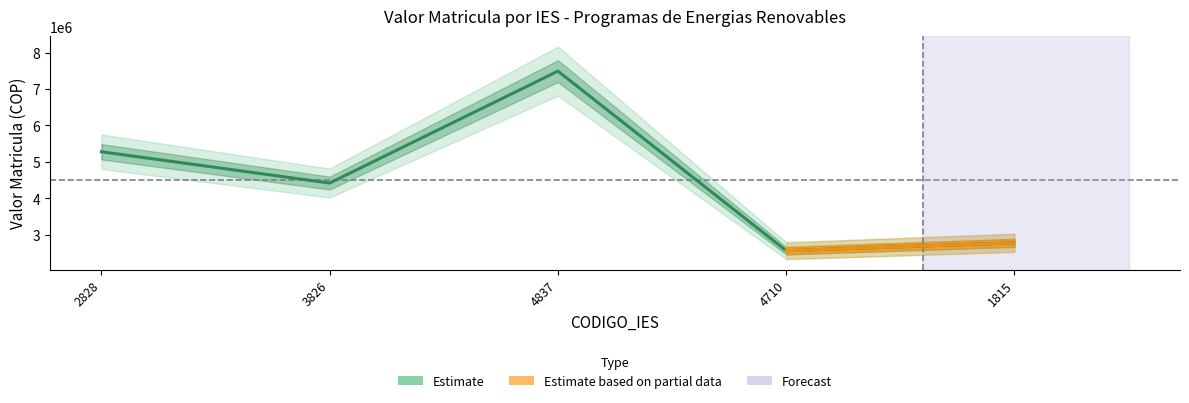

The chart shows a value of 7490000 at 4837. True or false?

True